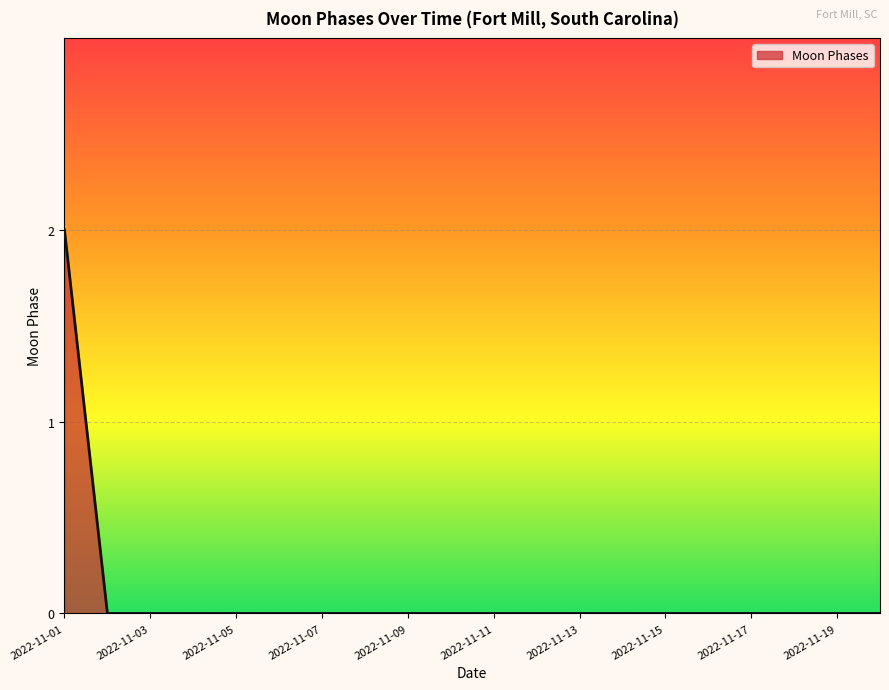

How many lines are shown in the chart?

1